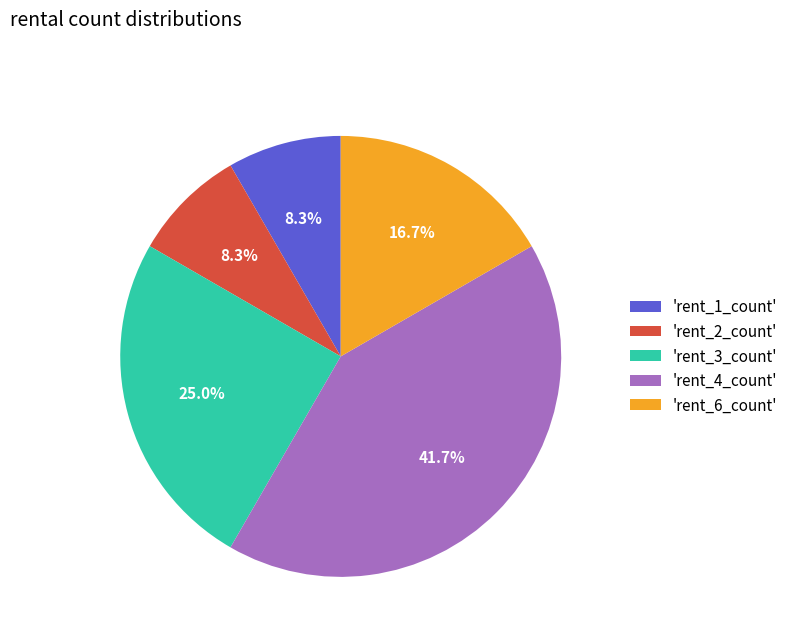

Does 'rent_4_count' represent more than half of the total?

No